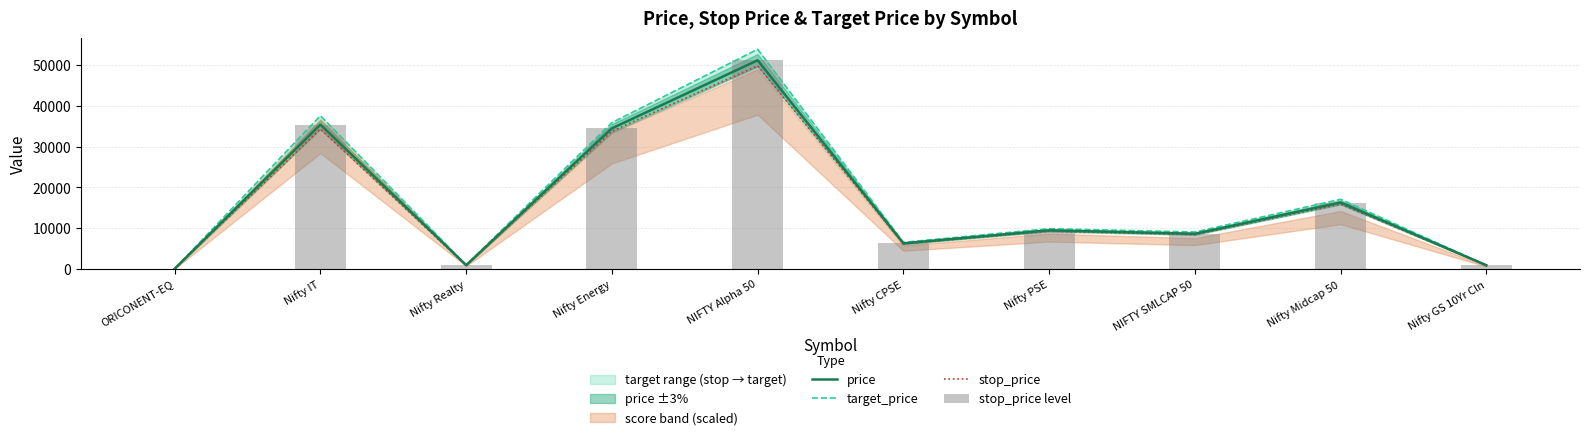

Reading left to right, list all the values displayed in this chart.

price: ORICONENT-EQ=52.7	Nifty IT=35440.8	Nifty Realty=909.6	Nifty Energy=34507.6	NIFTY Alpha 50=51222.6	Nifty CPSE=6281.1	Nifty PSE=9471.3	NIFTY SMLCAP 50=8628.0	Nifty Midcap 50=16306.9	Nifty GS 10Yr Cln=899.6
target_price: ORICONENT-EQ=61.9	Nifty IT=37609.0	Nifty Realty=980.7	Nifty Energy=35914.8	NIFTY Alpha 50=53926.1	Nifty CPSE=6533.3	Nifty PSE=9878.1	NIFTY SMLCAP 50=9054.3	Nifty Midcap 50=17094.0	Nifty GS 10Yr Cln=910.7
stop_price: ORICONENT-EQ=48.1	Nifty IT=34356.8	Nifty Realty=874.1	Nifty Energy=33804.0	NIFTY Alpha 50=49870.8	Nifty CPSE=6155.0	Nifty PSE=9267.9	NIFTY SMLCAP 50=8414.9	Nifty Midcap 50=15913.3	Nifty GS 10Yr Cln=894.1
stop_price level: ORICONENT-EQ=52.7	Nifty IT=35440.8	Nifty Realty=909.6	Nifty Energy=34507.6	NIFTY Alpha 50=51222.6	Nifty CPSE=6281.1	Nifty PSE=9471.3	NIFTY SMLCAP 50=8628.0	Nifty Midcap 50=16306.9	Nifty GS 10Yr Cln=899.6